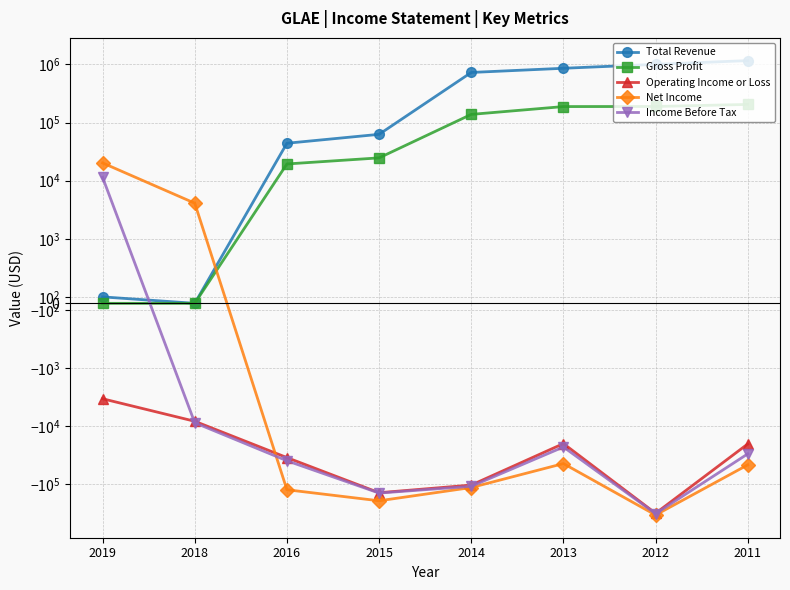

How many data points in Income Before Tax are less than -30200?

4